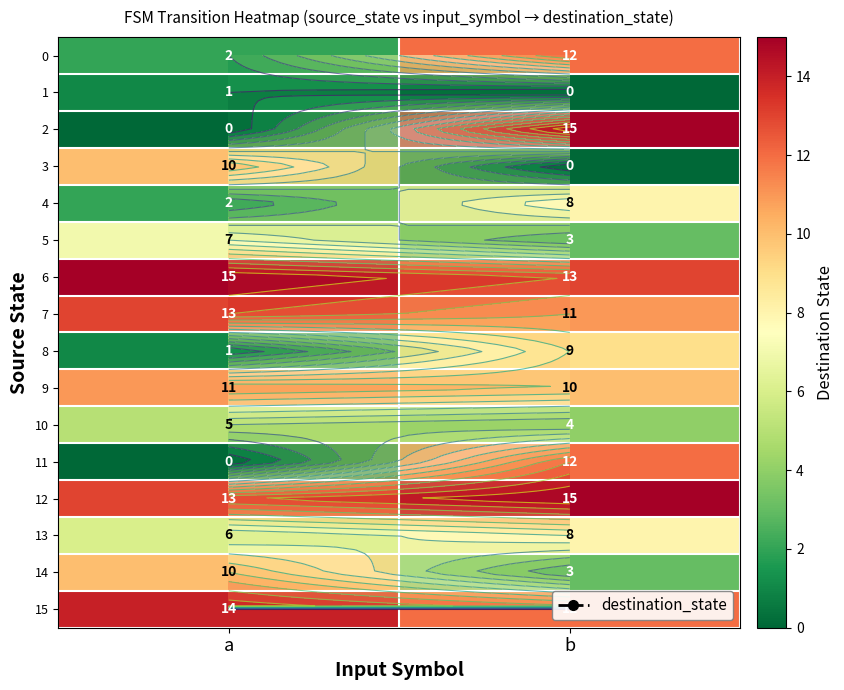

What is the difference between the highest and lowest values at a?

15